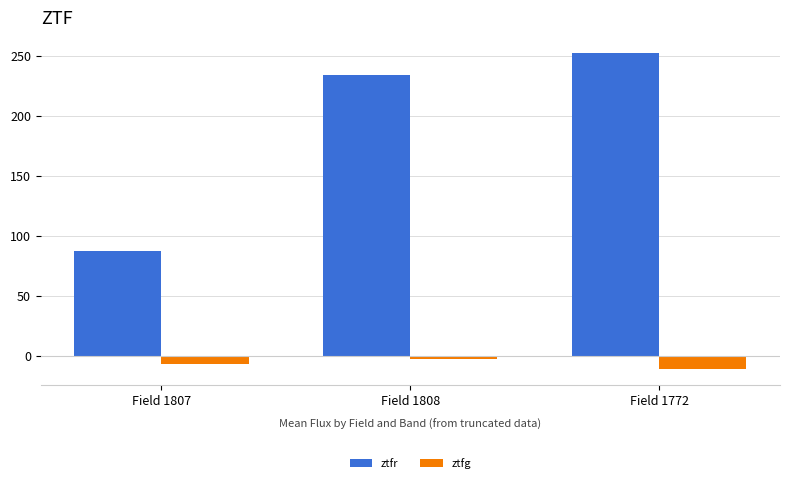

What is the maximum value for ztfr?

252.0